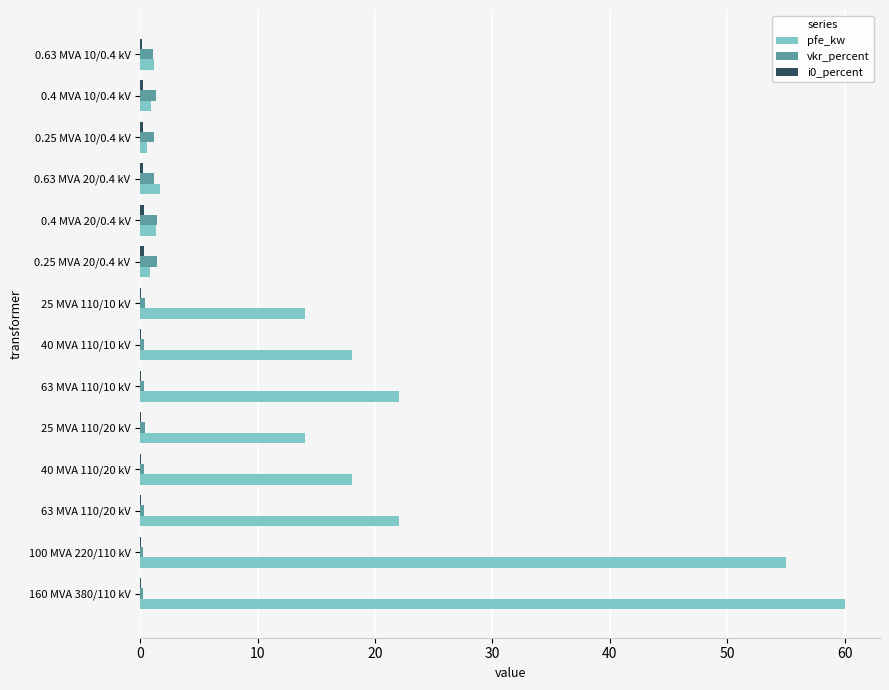

The value of vkr_percent at 0.25 MVA 20/0.4 kV is 1.4. True or false?

True